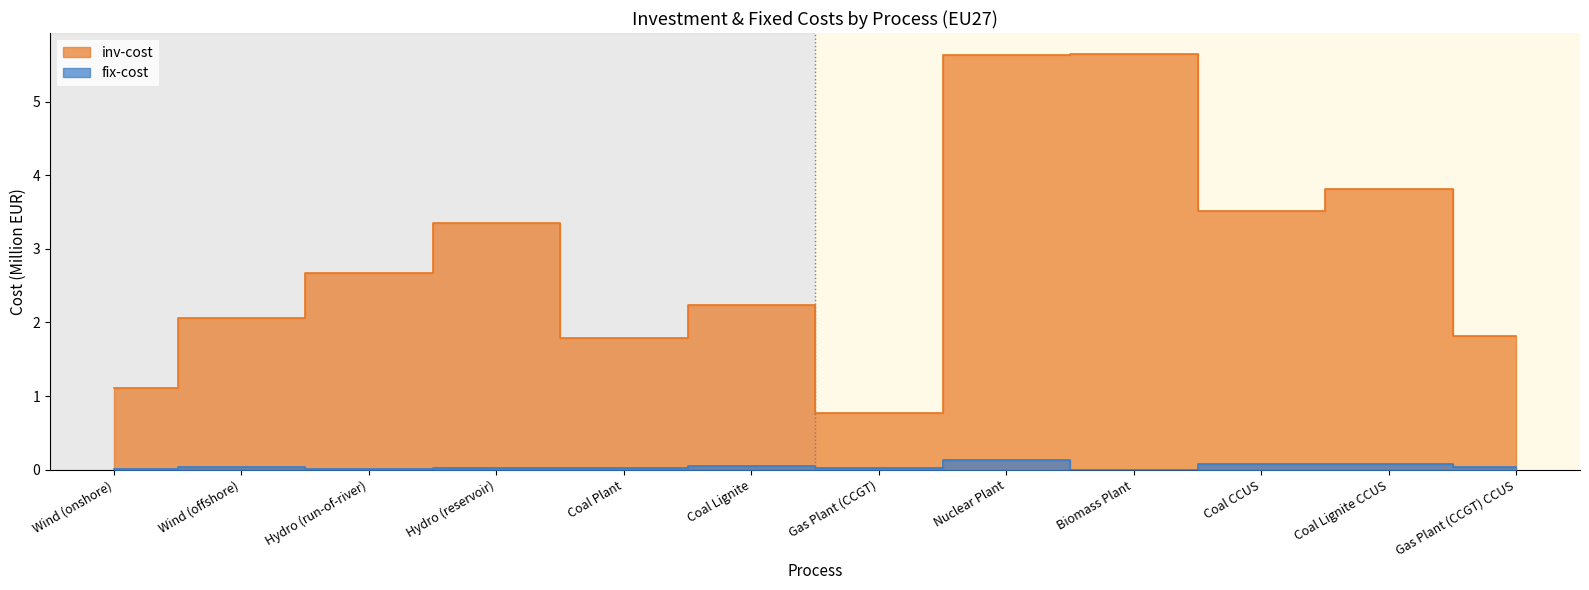

Count the number of categories in the chart.

12